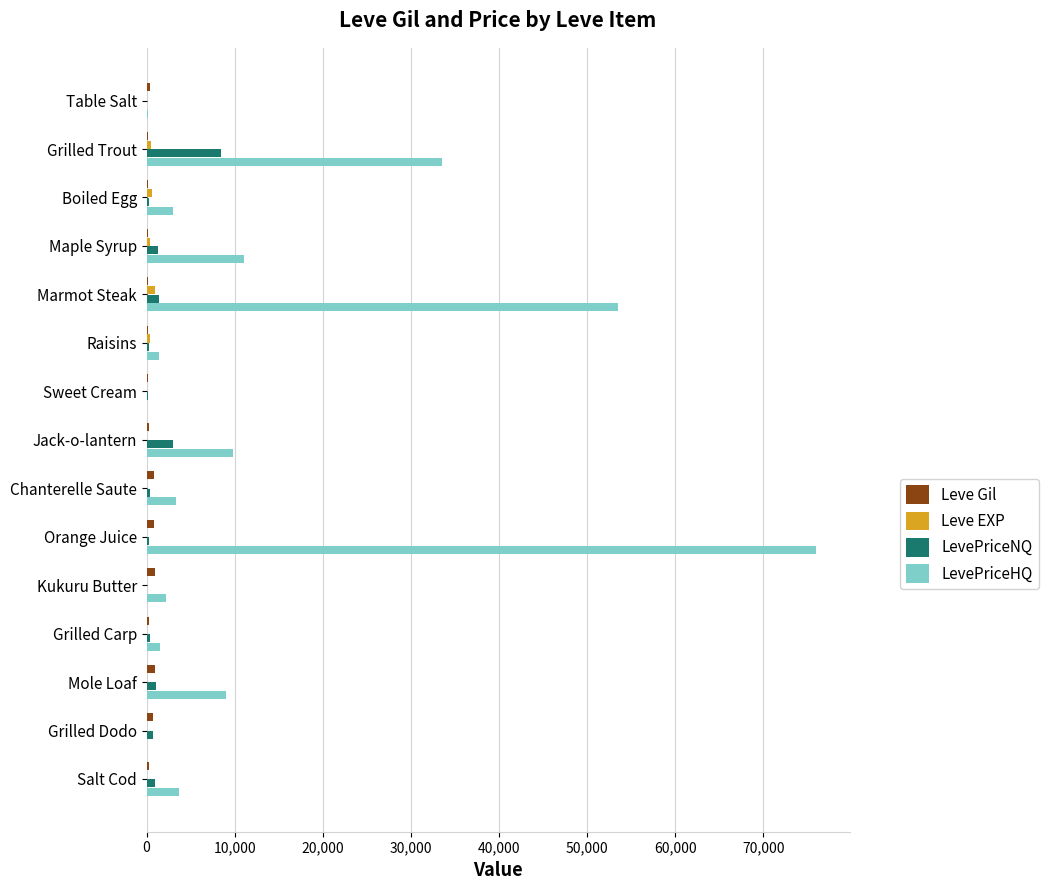

Which series has the largest total across all categories?

LevePriceHQ